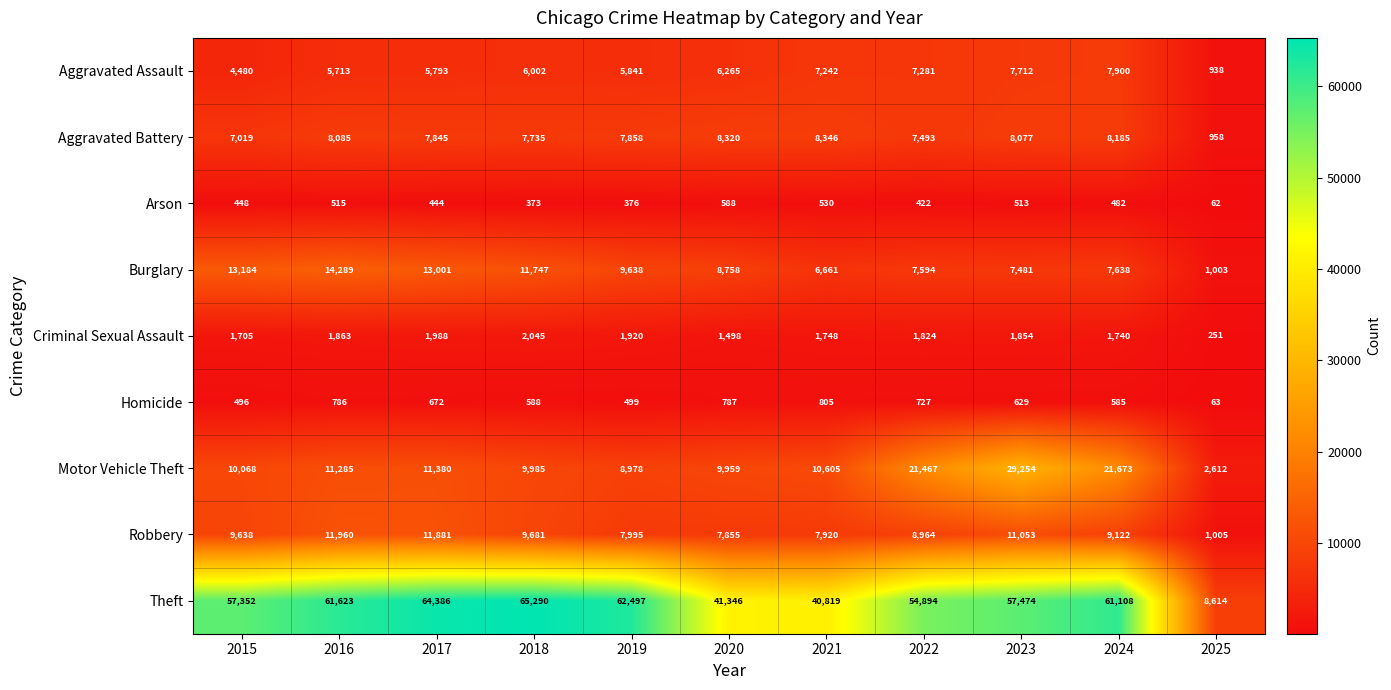

Where is Aggravated Assault nearest to the value 4419?

2015